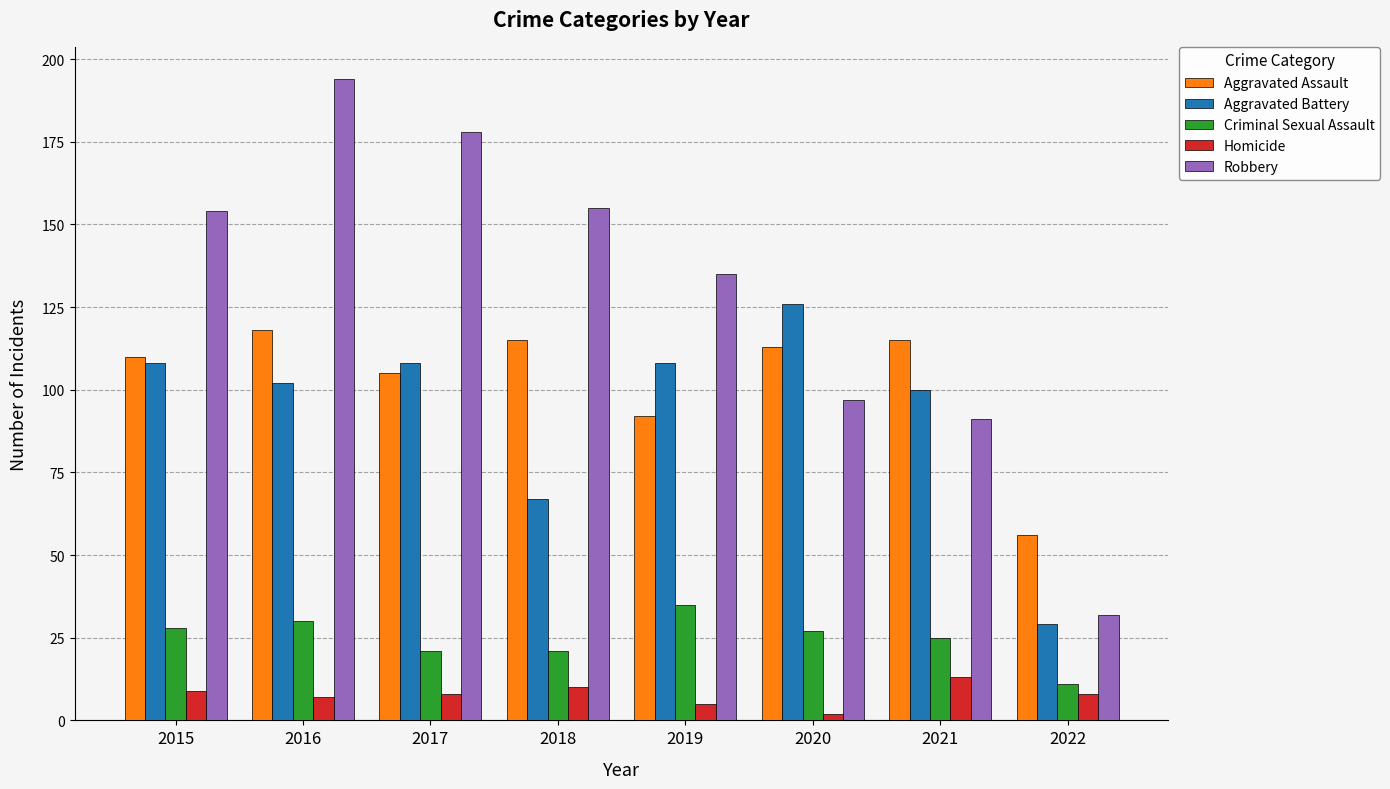

What is the difference between the second highest and second lowest values in the Aggravated Battery series?

41